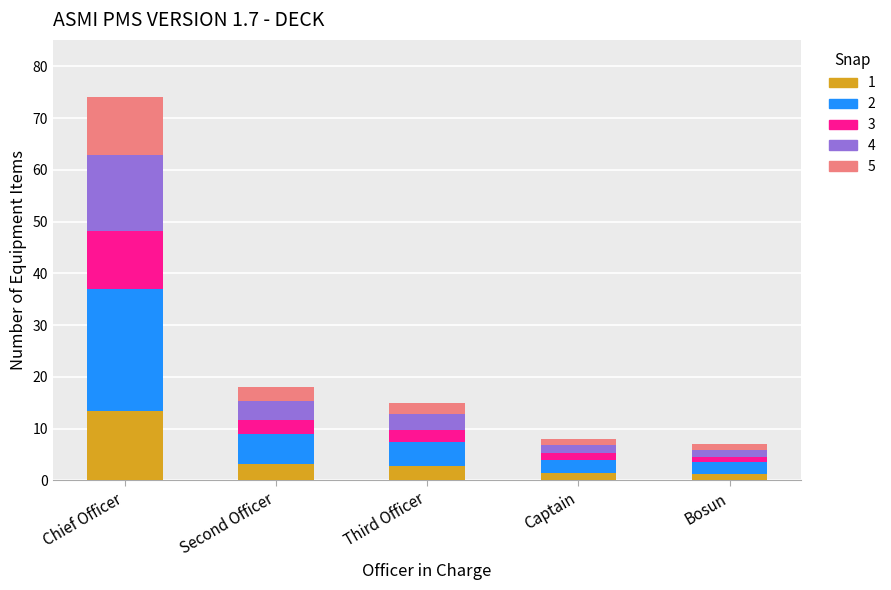

At which category is the sum across all series the highest?

Chief Officer